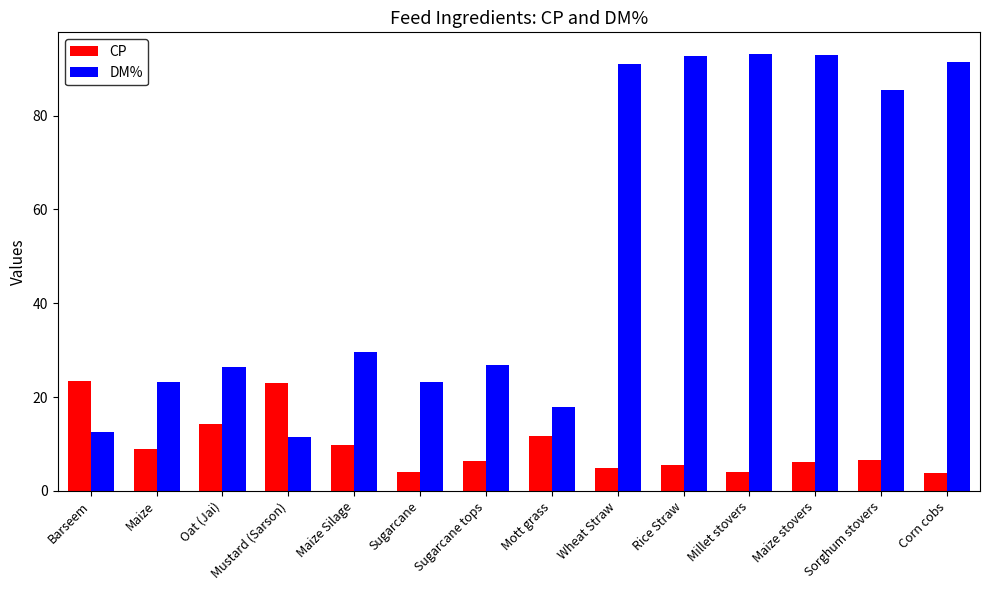

Which series has the widest spread of values?

DM%